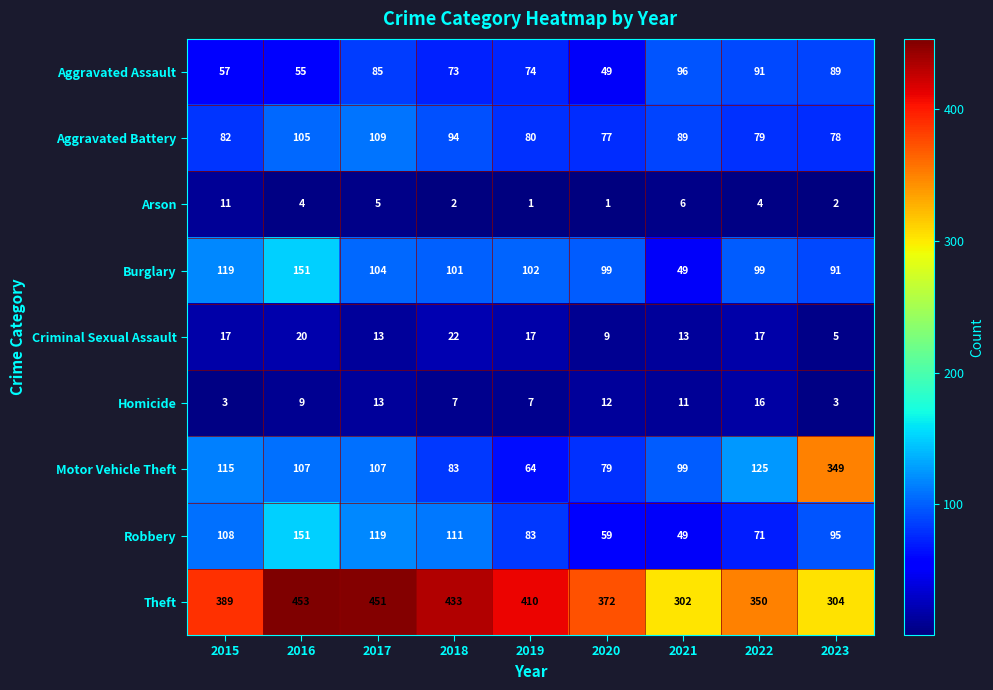

How many series are shown in this chart?

9